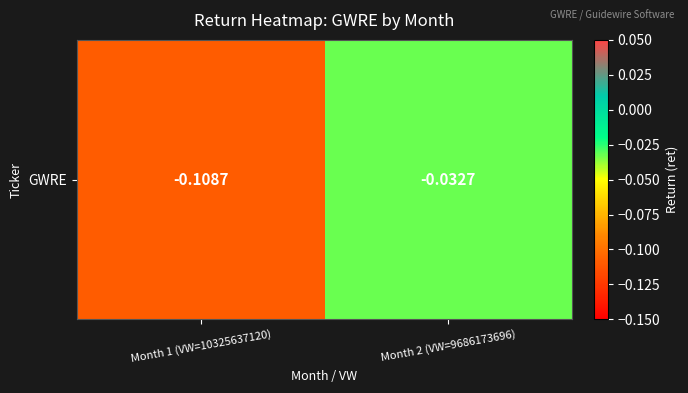

Read the value at Month 1 (VW=10325637120).

-0.1